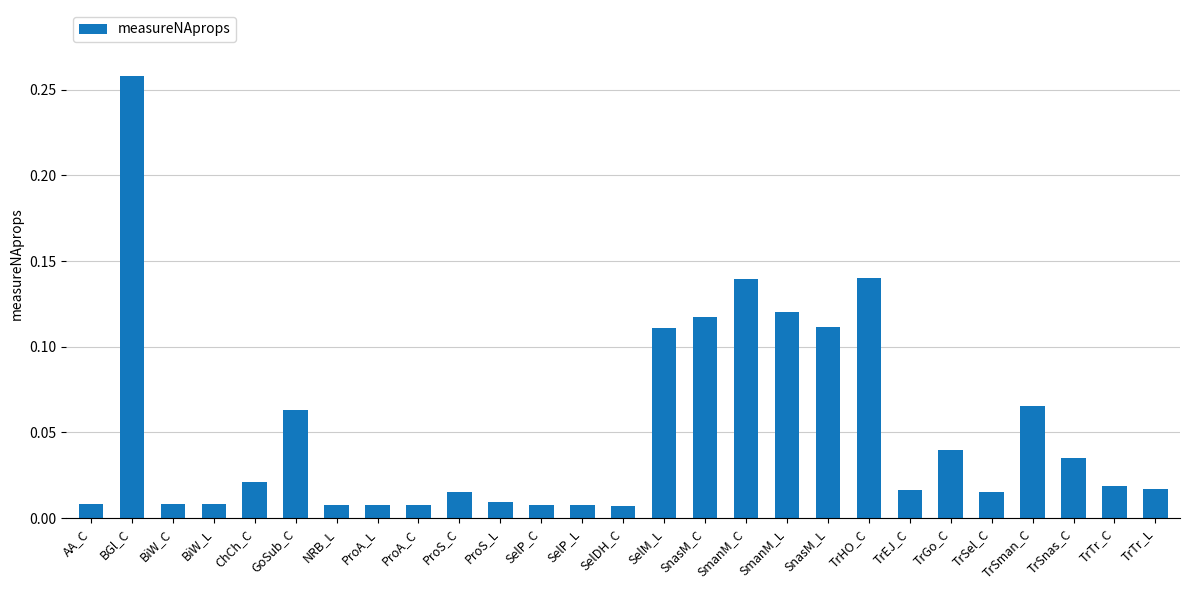

Which label corresponds to the largest value in the chart?

BGl_C